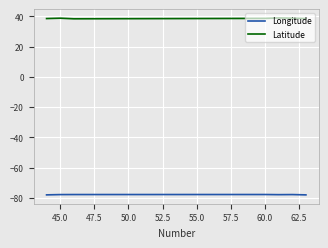

Rank the series by their maximum value, from highest to lowest.

Latitude, Longitude